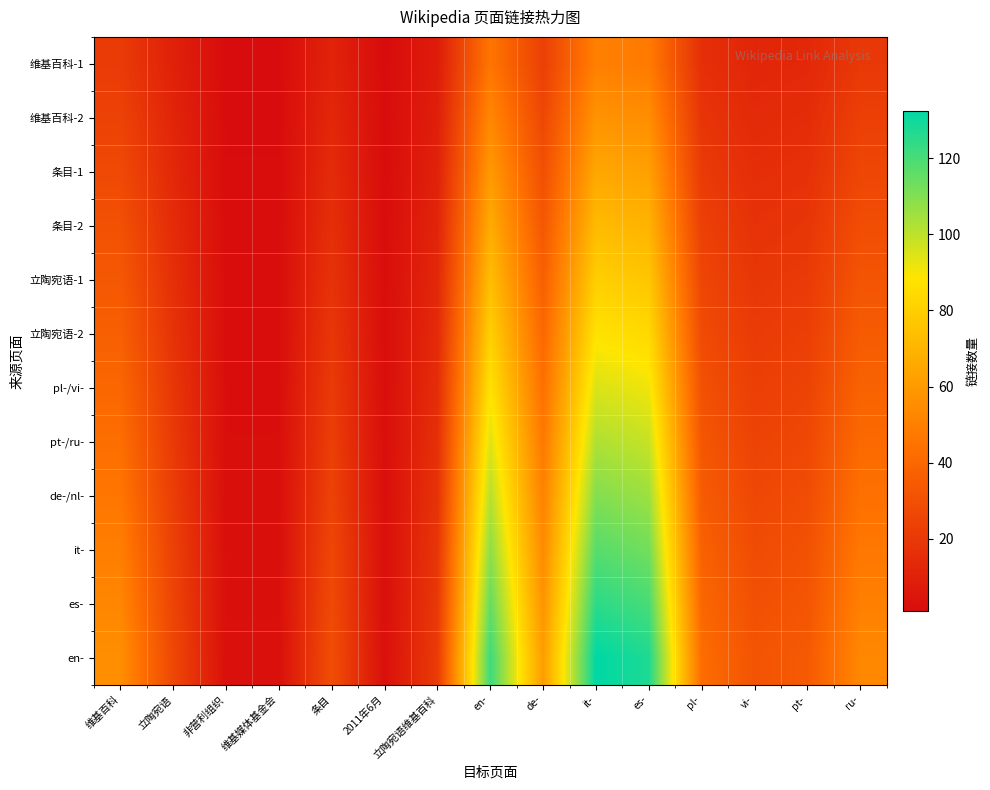

Which series has the largest range (max minus min)?

en-